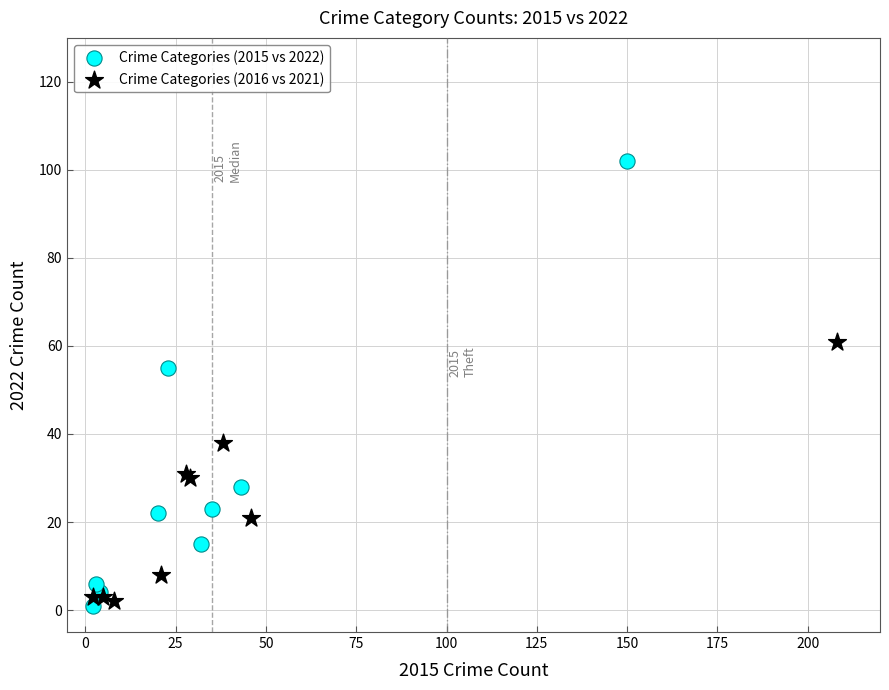

Which series has the largest Y range (max minus min)?

Crime Categories (2015 vs 2022)